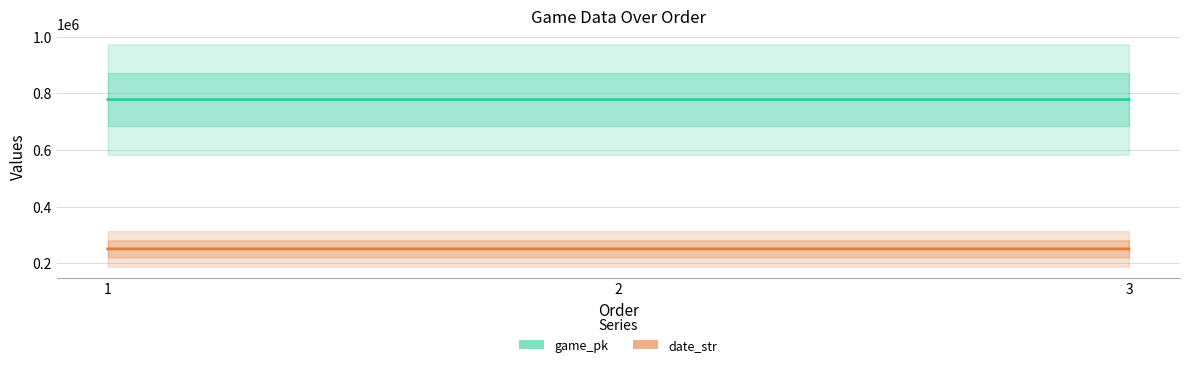

Read the date_str value at 3.

250616